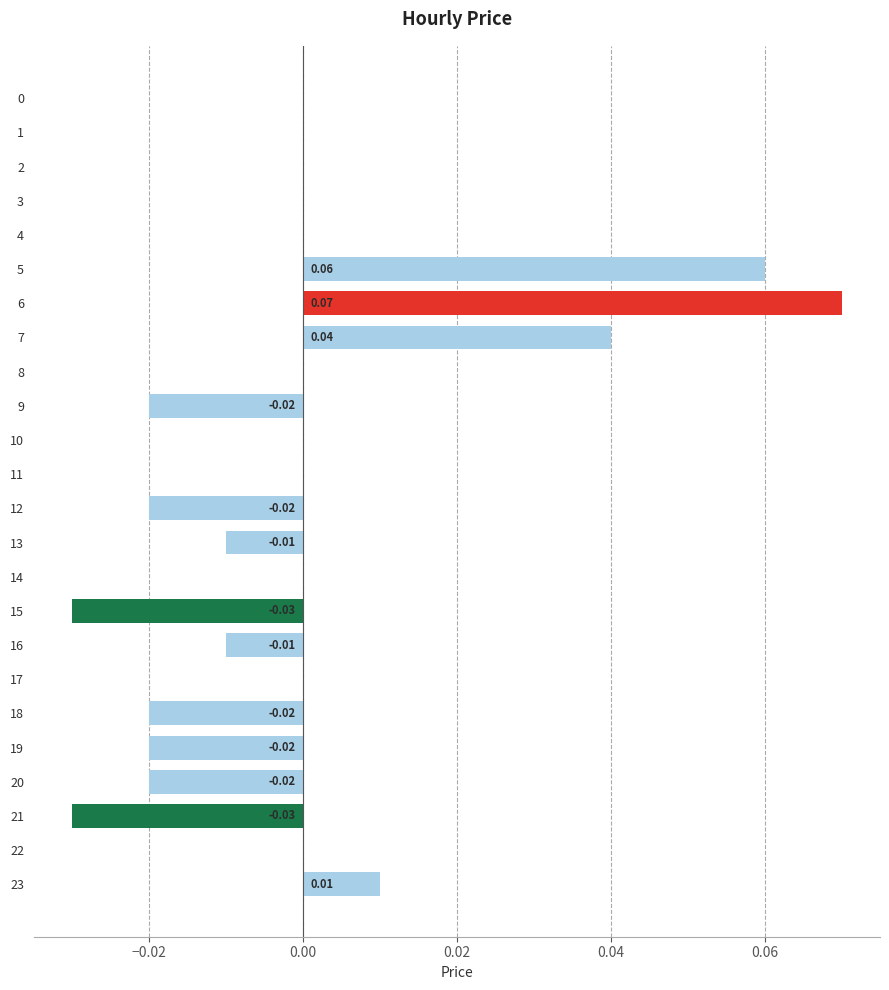

How many series are shown in this chart?

1